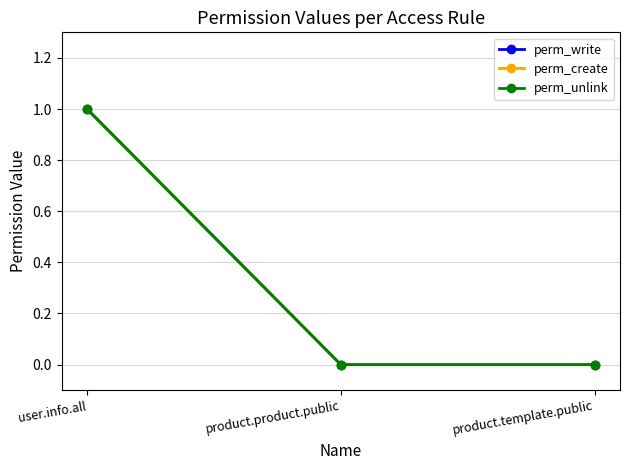

Where is perm_unlink nearest to the value 0?

product.product.public